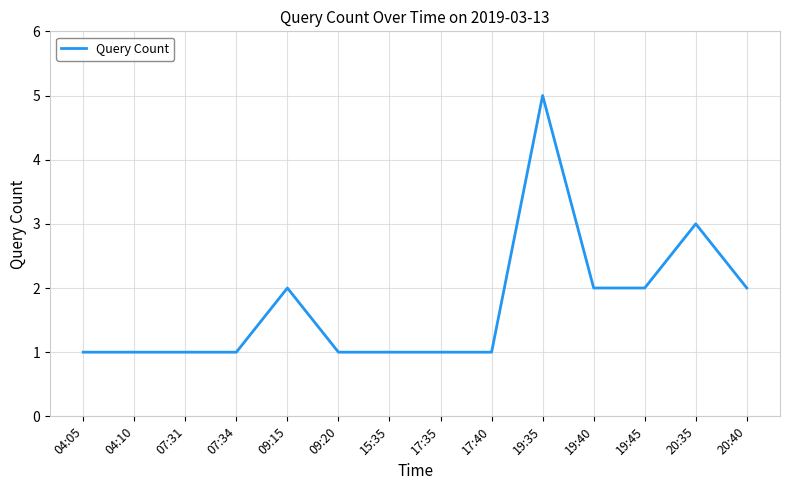

Reading right to left, extract all data points from this chart.

20:40=2	20:35=3	19:45=2	19:40=2	19:35=5	17:40=1	17:35=1	15:35=1	09:20=1	09:15=2	07:34=1	07:31=1	04:10=1	04:05=1